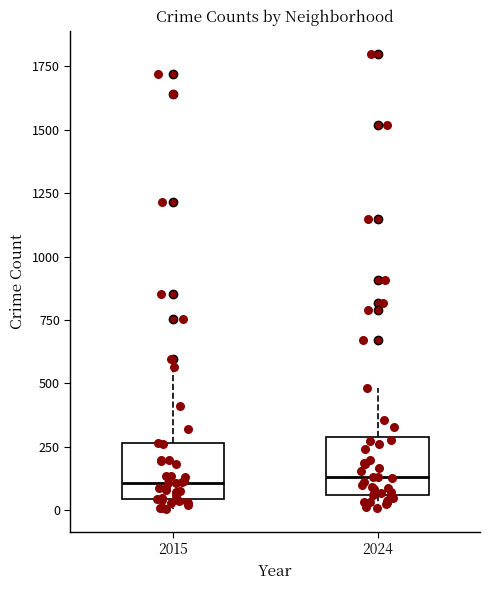

Reading left to right, read every box against the y-axis: the position of its median line, the range the box covers, and the ends of its whiskers. The values are not printed on the chart, so give them approximately, as read against the axis.

2015: median 100, box 50 to 250, whiskers 0 to 550
2024: median 150, box 50 to 300, whiskers 0 to 500